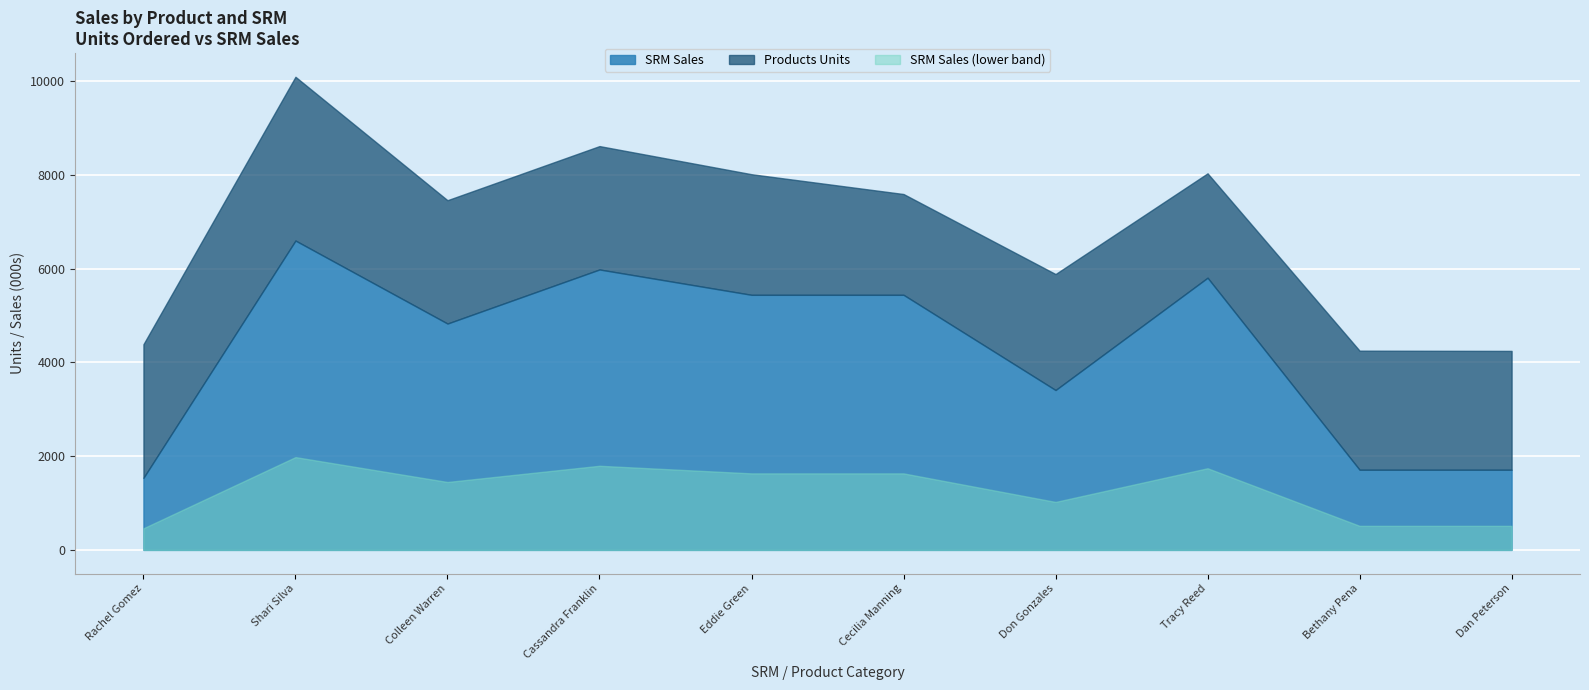

How many values in SRM Sales are above zero?

10